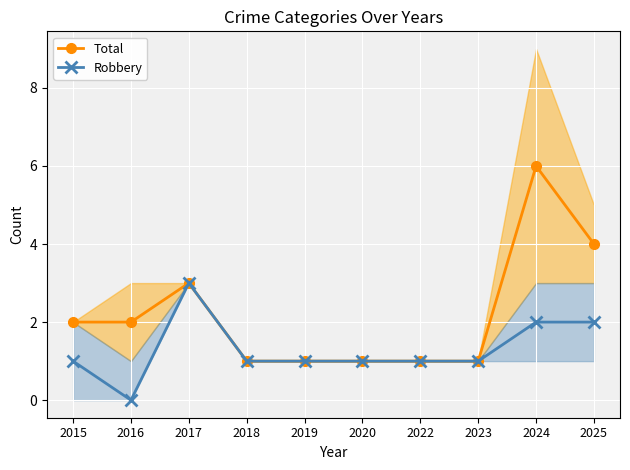

Is it true that Robbery equals 1 at 2022?

True